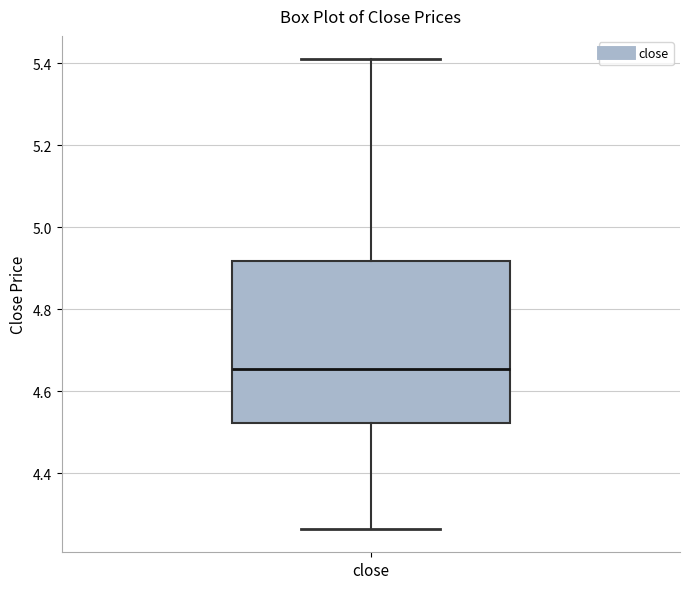

Transcribe this box plot: give where the median line is, the range the box spans, and where the two whiskers end, as read against the y-axis. The values are not printed on the chart, so give them approximately, as read against the axis.

median 4.66, box 4.52 to 4.92, whiskers 4.26 to 5.40